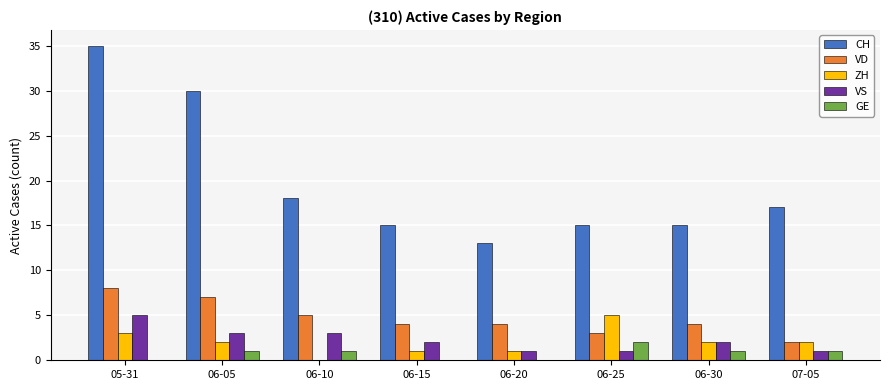

What is the total value across all series at 06-05?

43